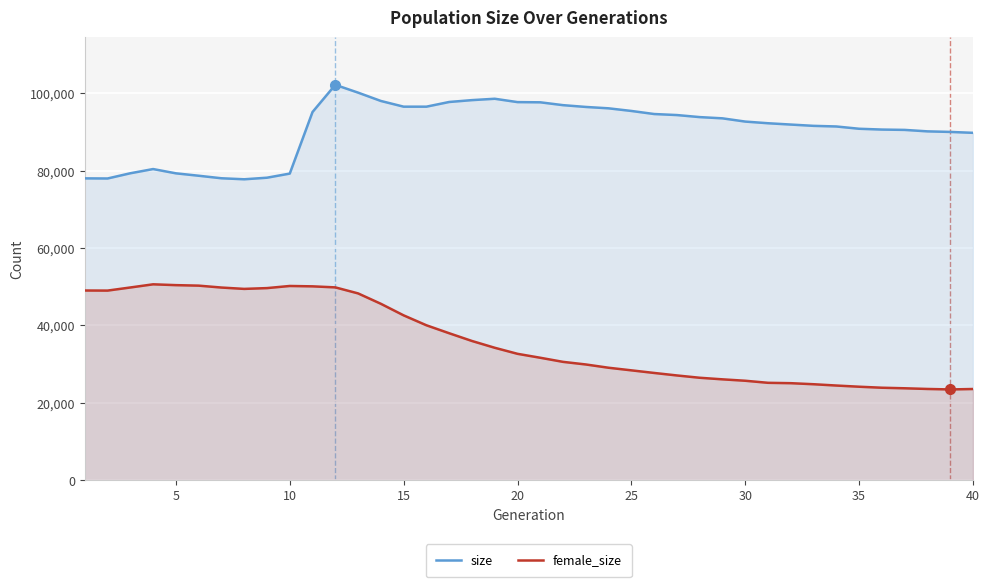

Which series has the widest spread of values?

female_size